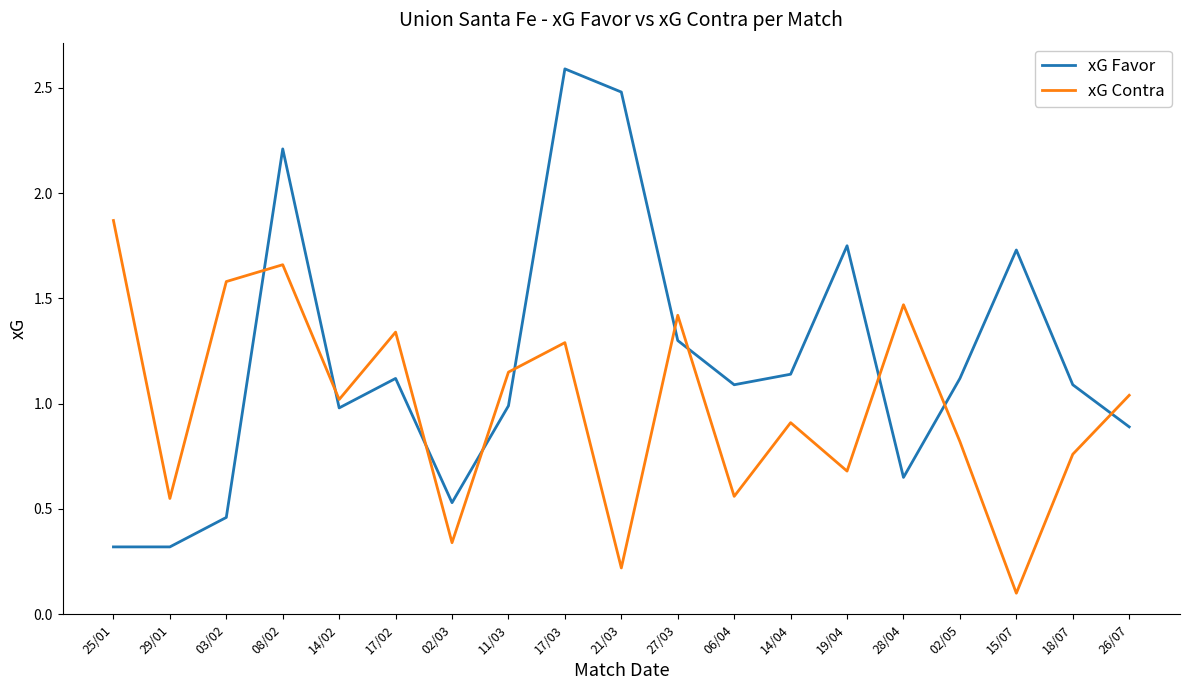

At which category does the chart reach its peak across all series?

17/03